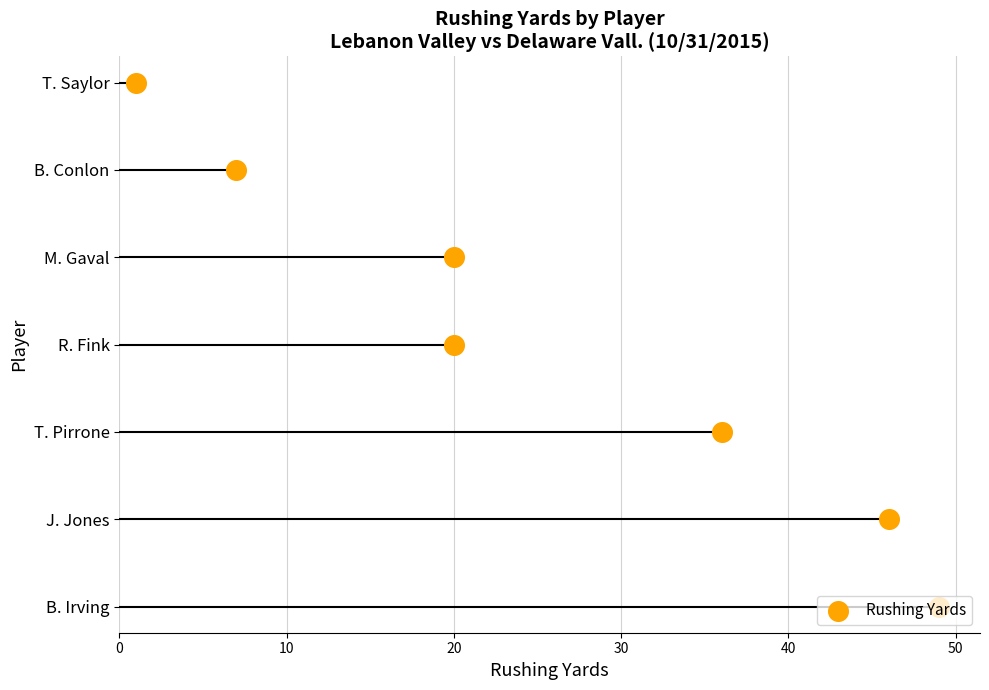

What is the change in value from 0 to 40?

+4